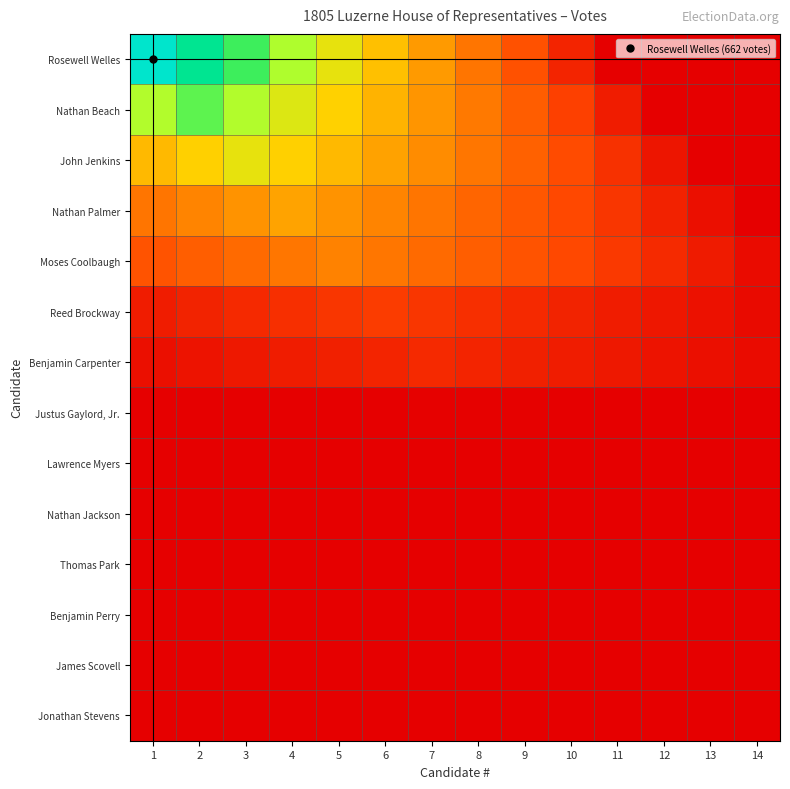

Which category has the highest value across all series?

1